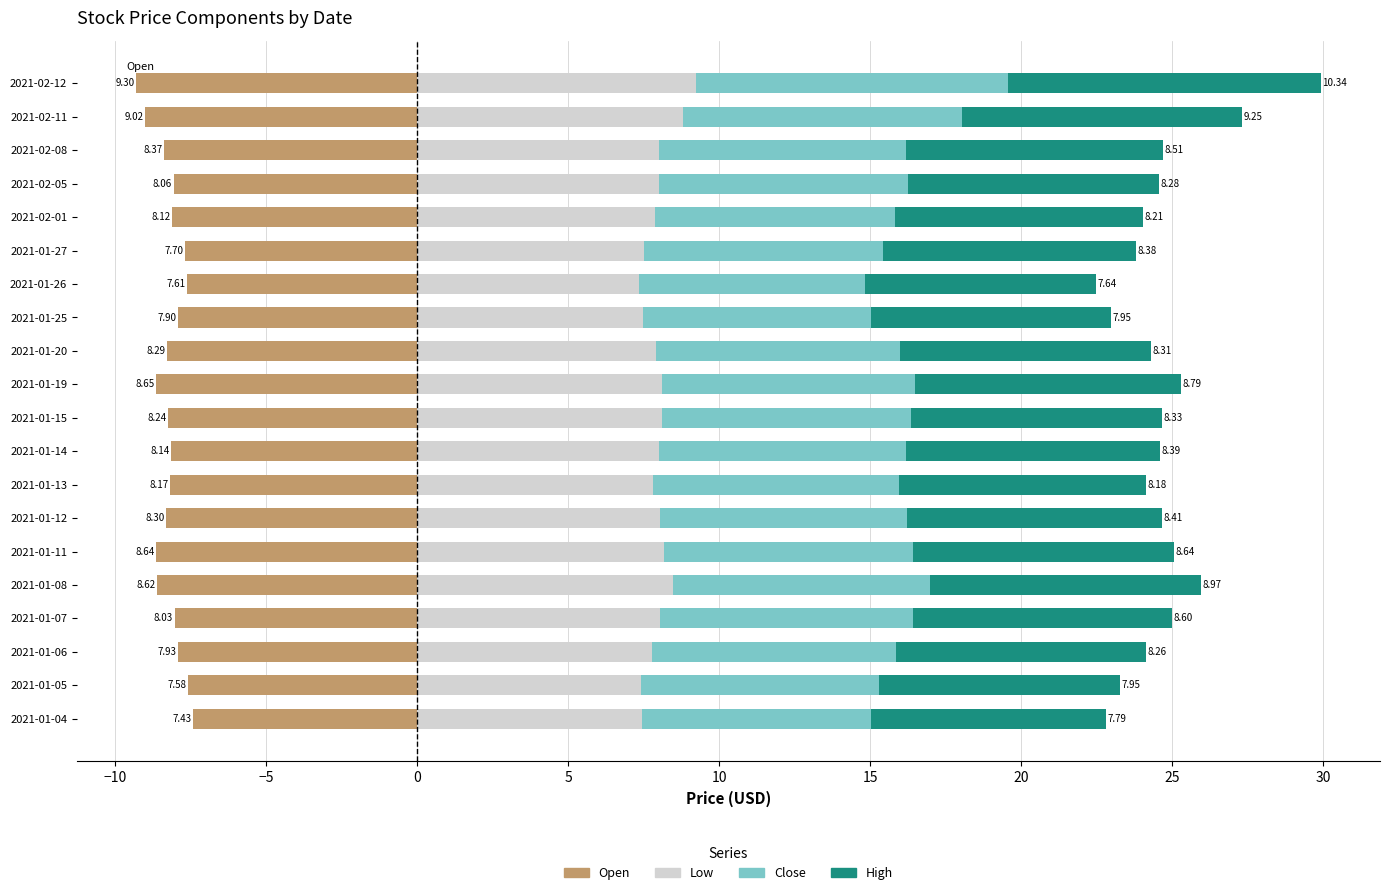

What is the label of the 4th bar from the right?

2021-02-05